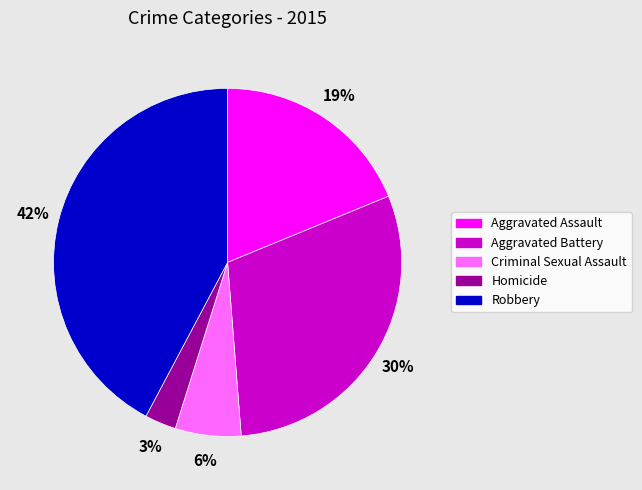

What is the largest slice in the pie chart?

Robbery